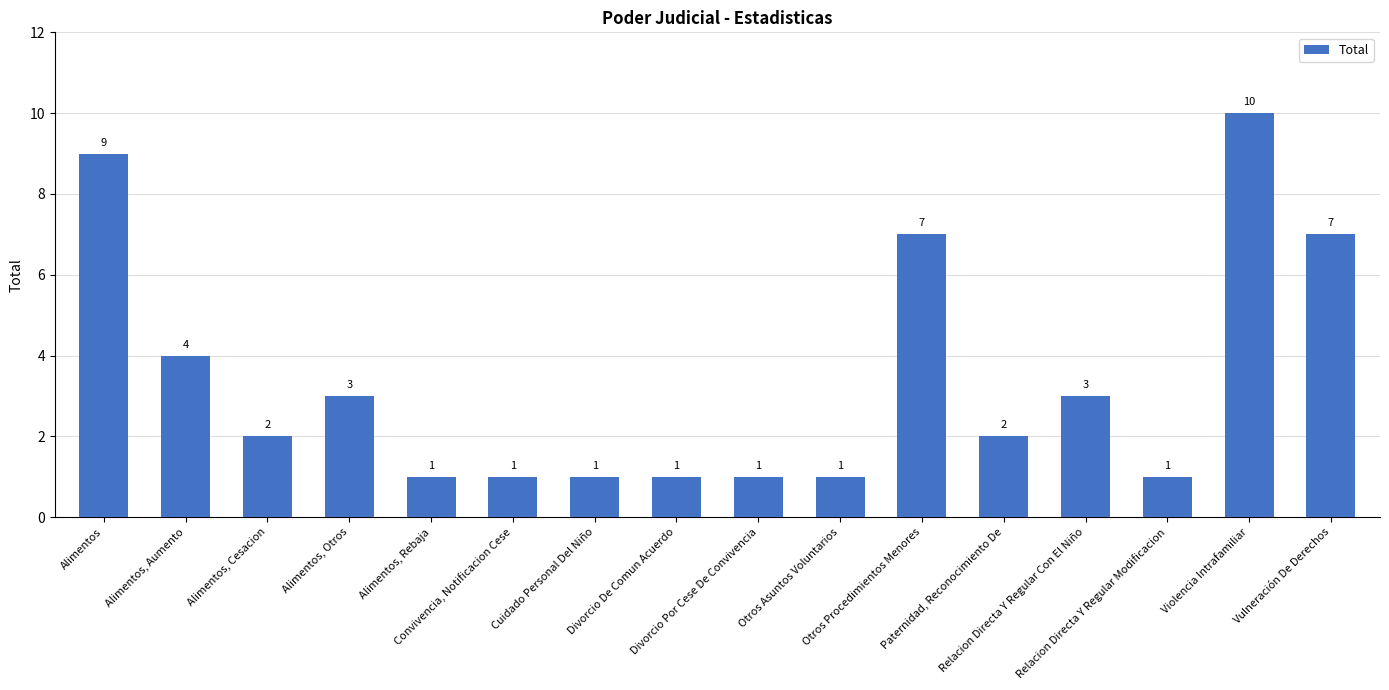

What is the difference between the second highest and second lowest values?

8